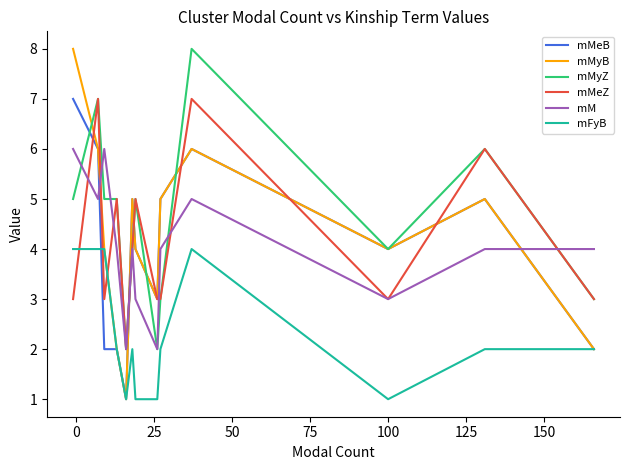

Which series has the widest spread of values?

mMyB